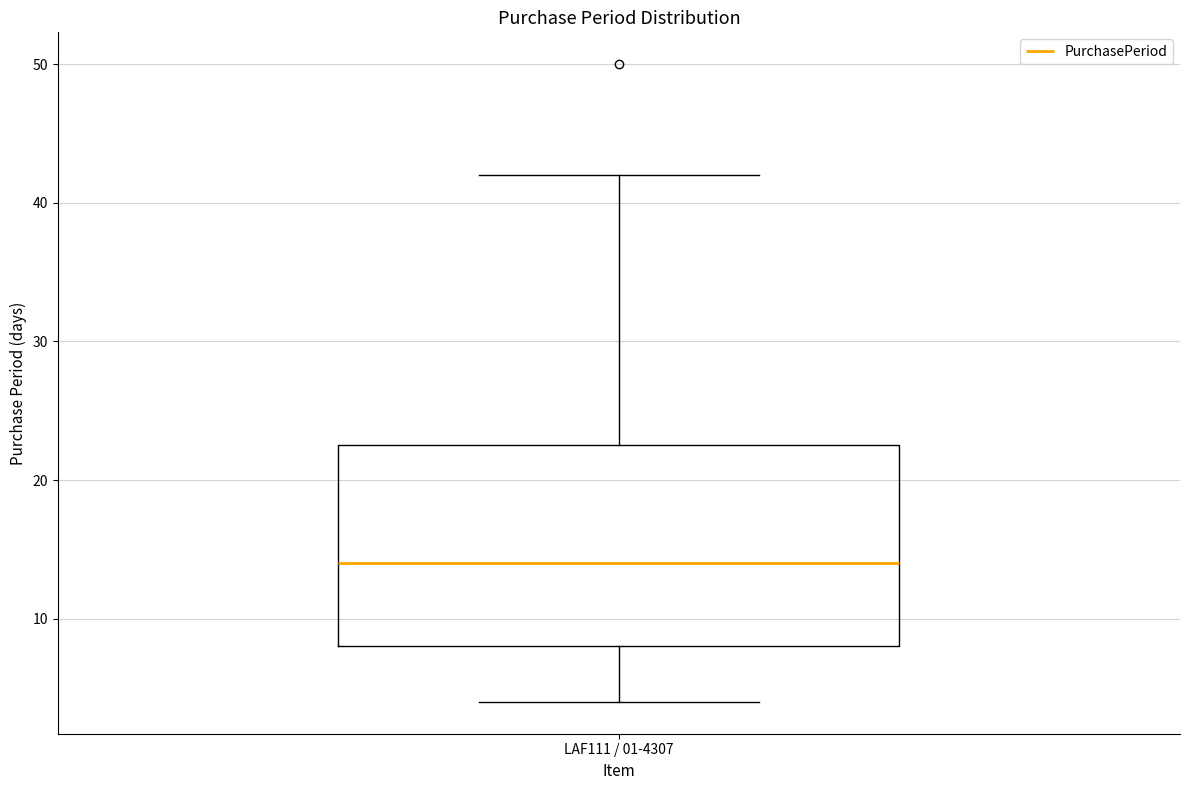

Where is the upper edge of the box for LAF111 / 01-4307 on the y-axis? The values are not printed on the chart, so give them approximately, as read against the axis.

23